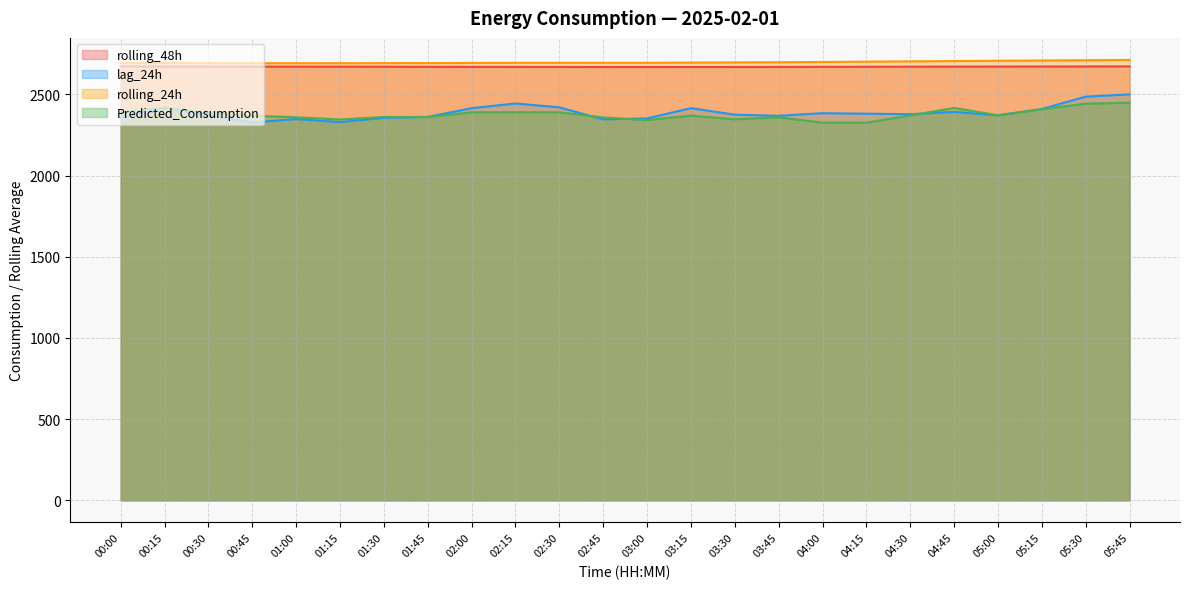

Between 02:45 and 02:00, which is larger?

02:00